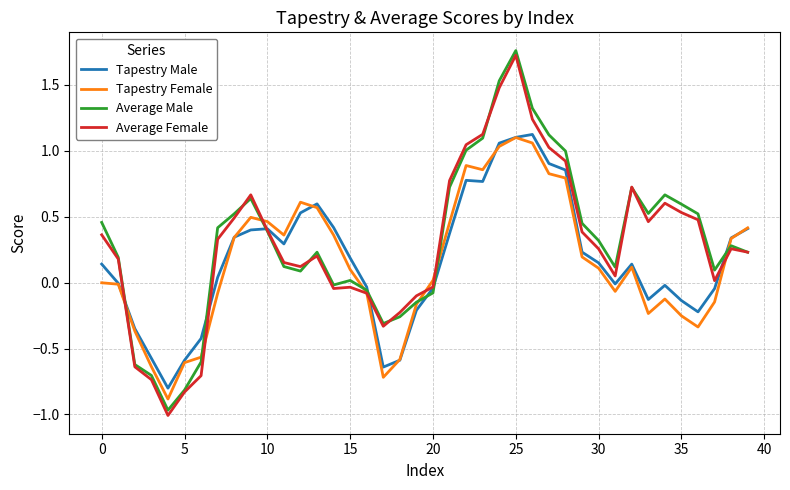

Which series has the largest range (max minus min)?

Average Female